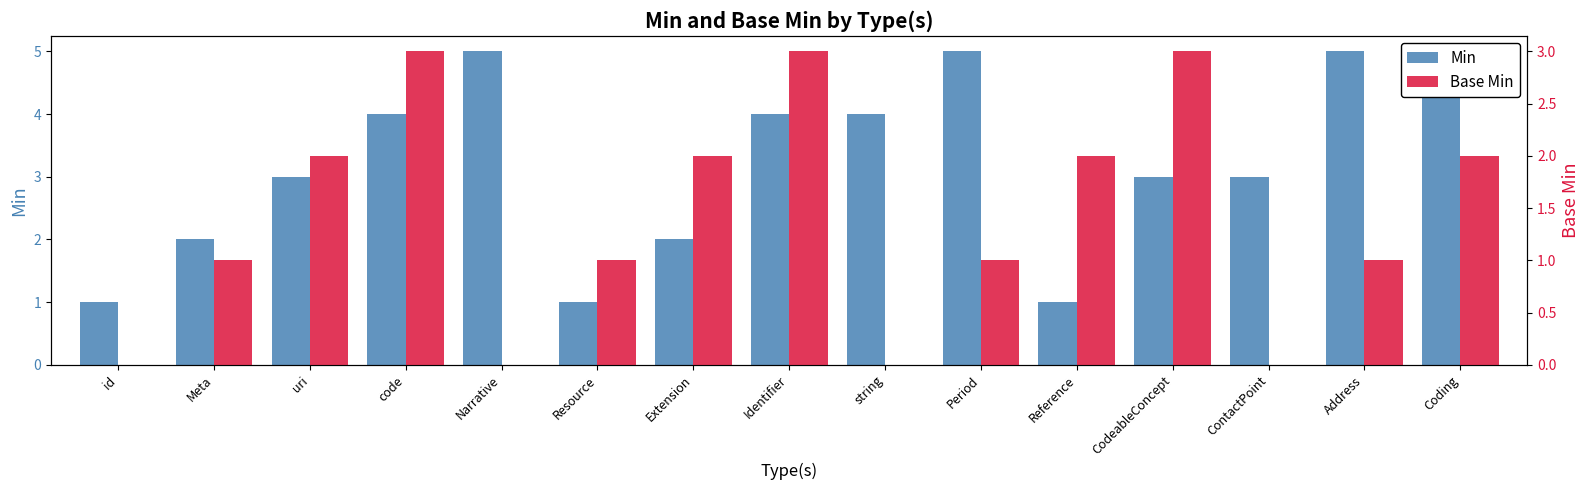

Between CodeableConcept and uri, which is larger?

CodeableConcept